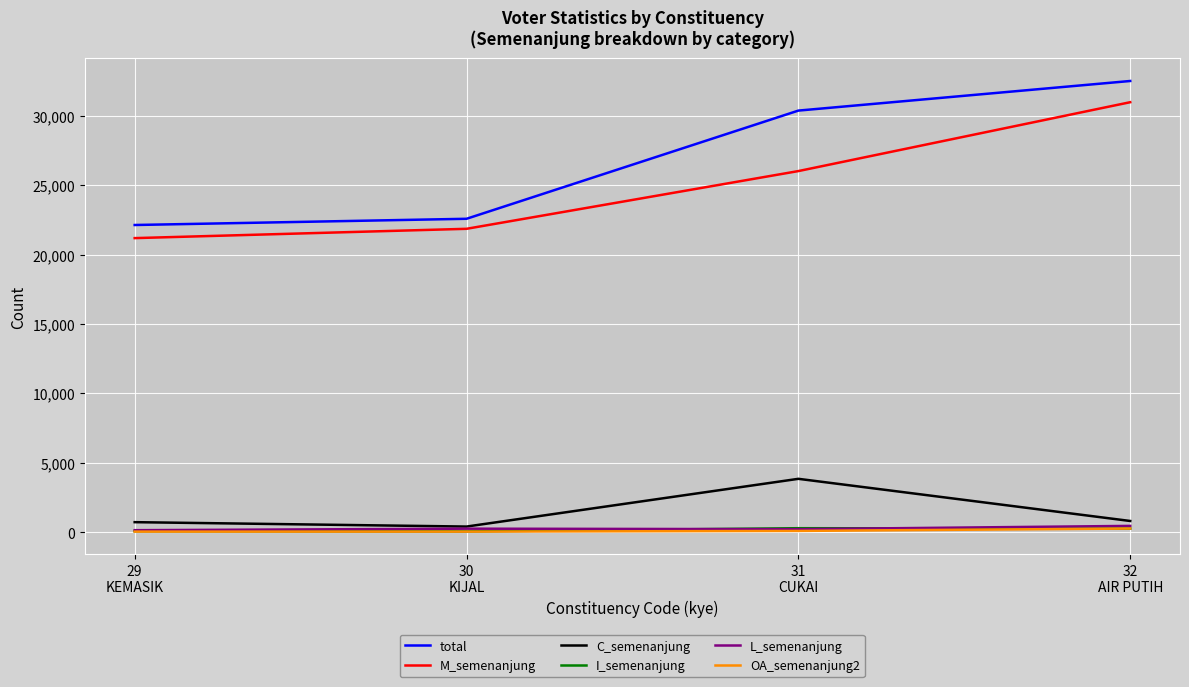

What is the total value across all series at 32
AIR PUTIH?

65278